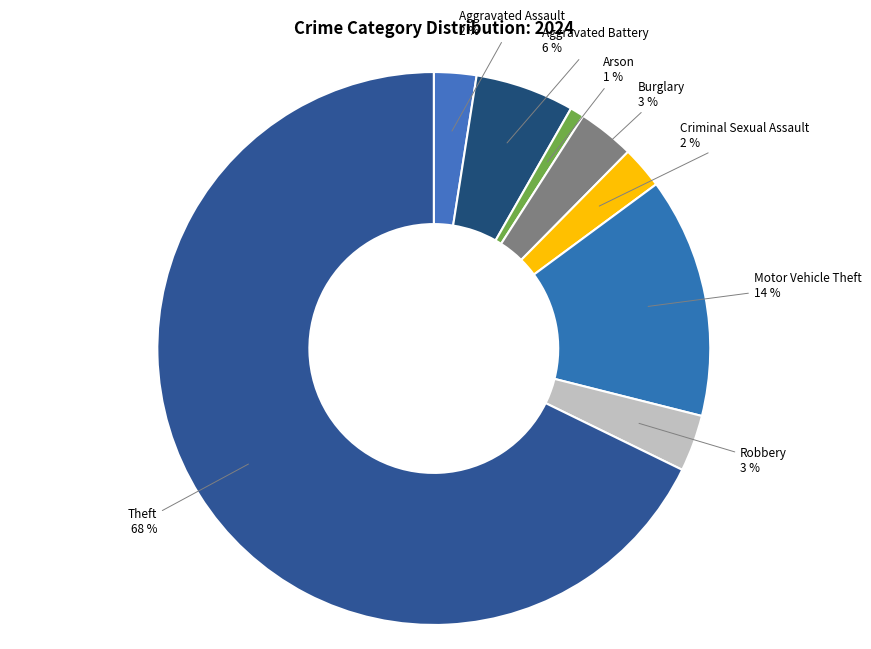

Between Robbery and Aggravated Battery, which is larger?

Aggravated Battery